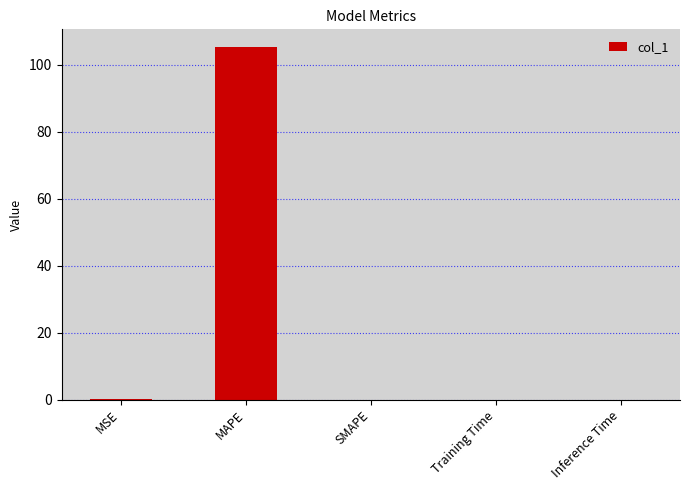

At which category does the chart reach its peak across all series?

MAPE